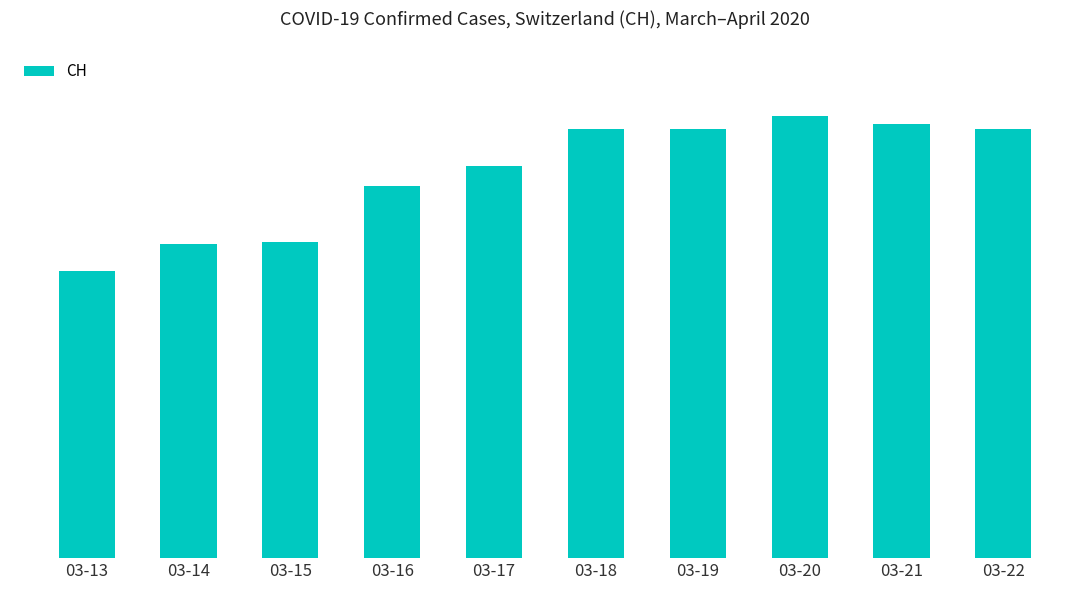

Does the chart contain any negative values?

No